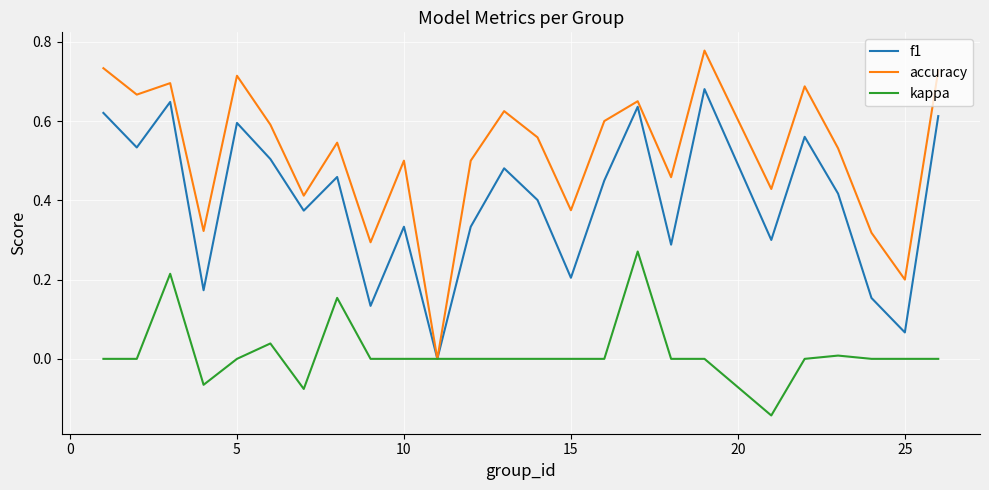

Which series has the widest spread of values?

accuracy